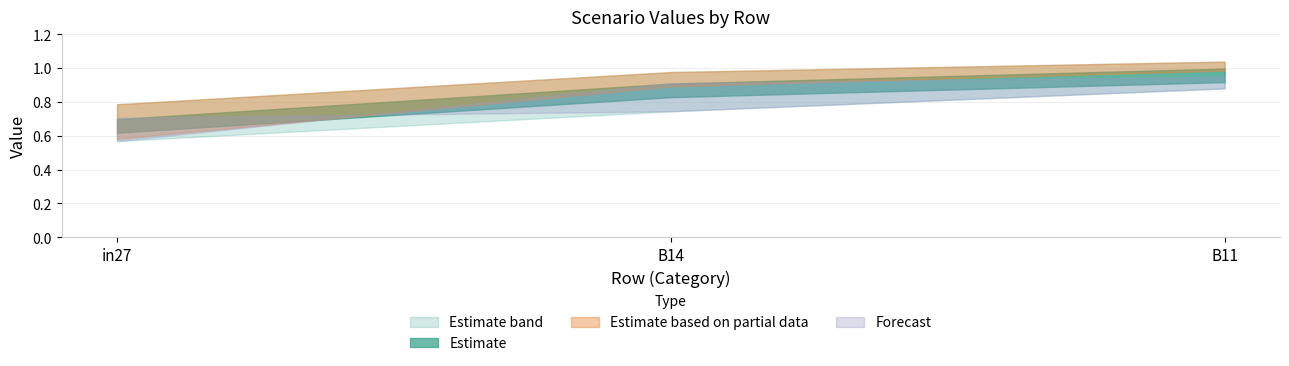

Which category has the lowest value in the job852_scenario1_2006 series?

in27